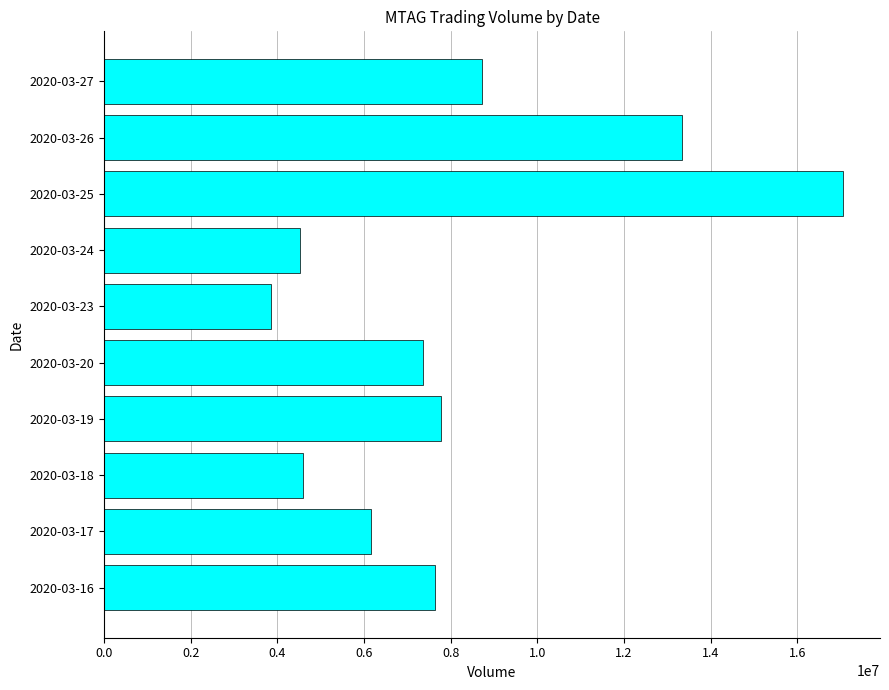

Is it true that the value at 2020-03-17 is 6155700?

True